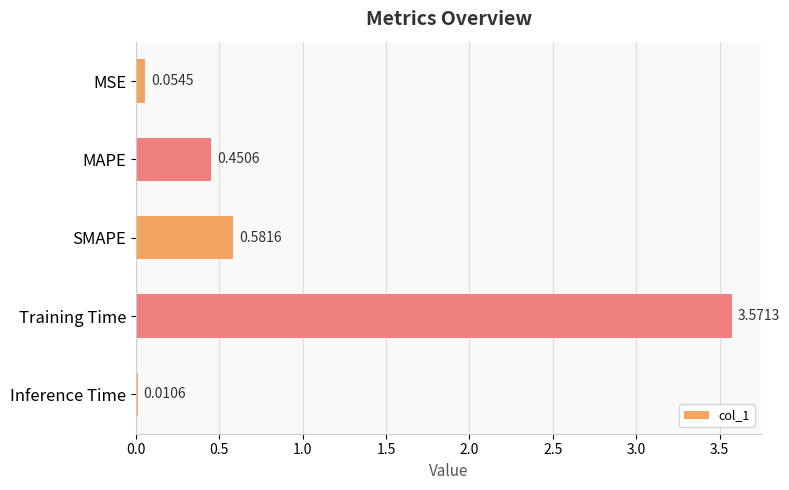

How many series are shown in this chart?

1